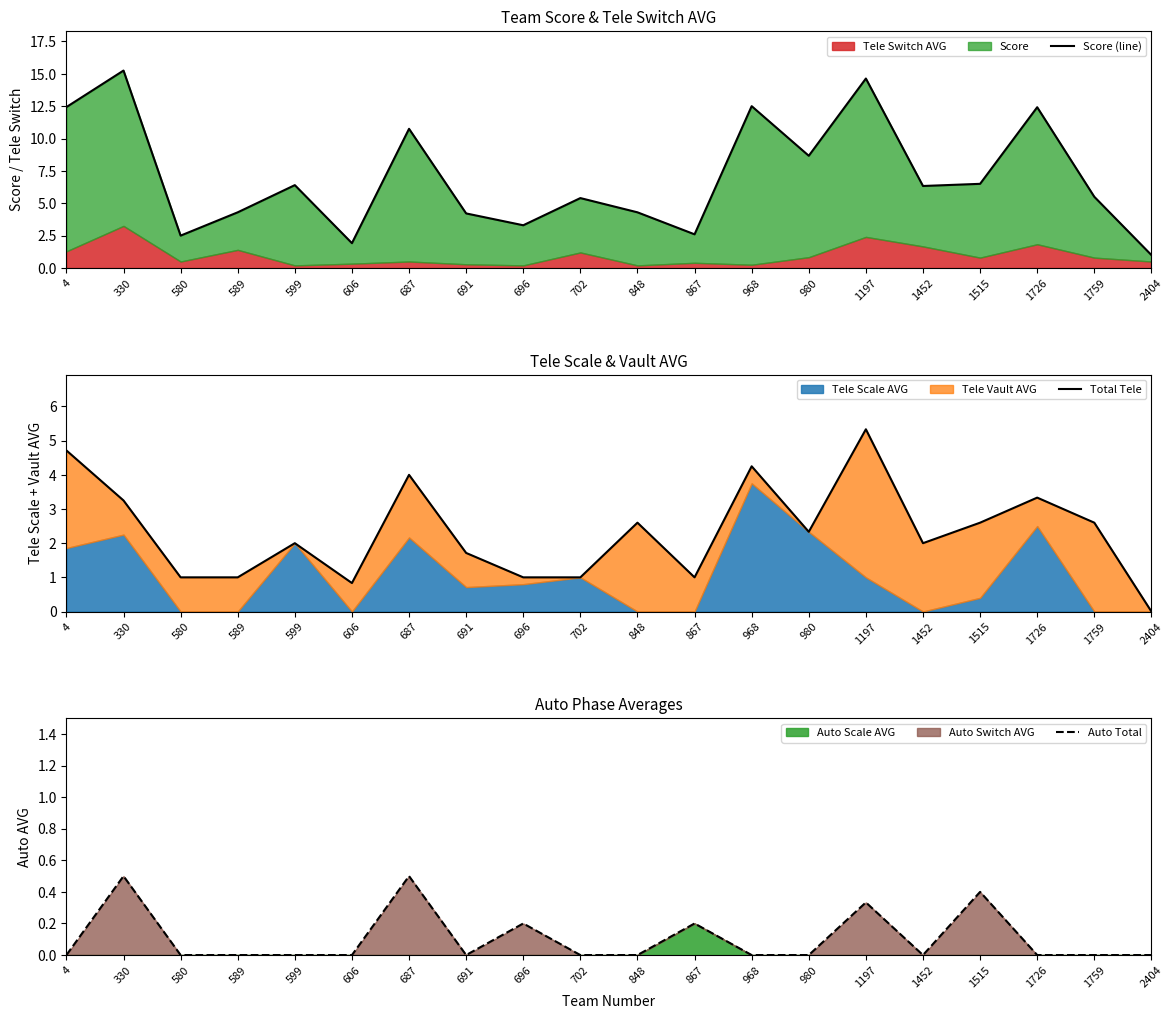

True or false: Auto Total has a value of 0.0 at 4.

True